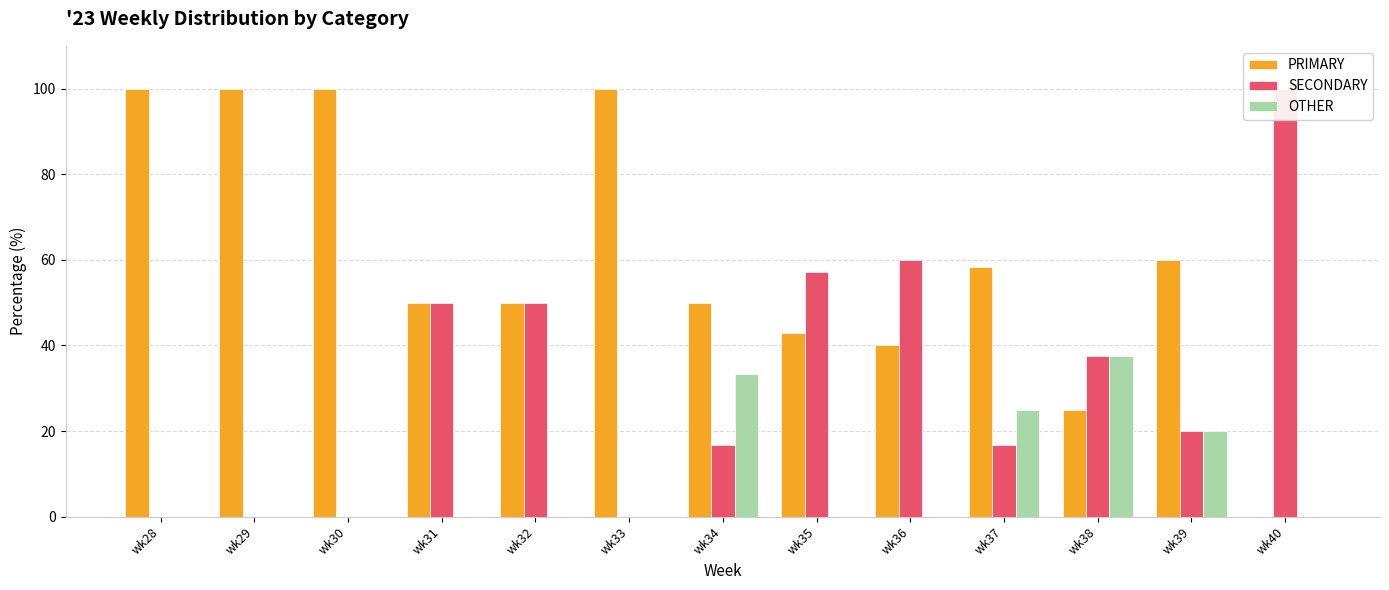

Which series has the largest range (max minus min)?

PRIMARY